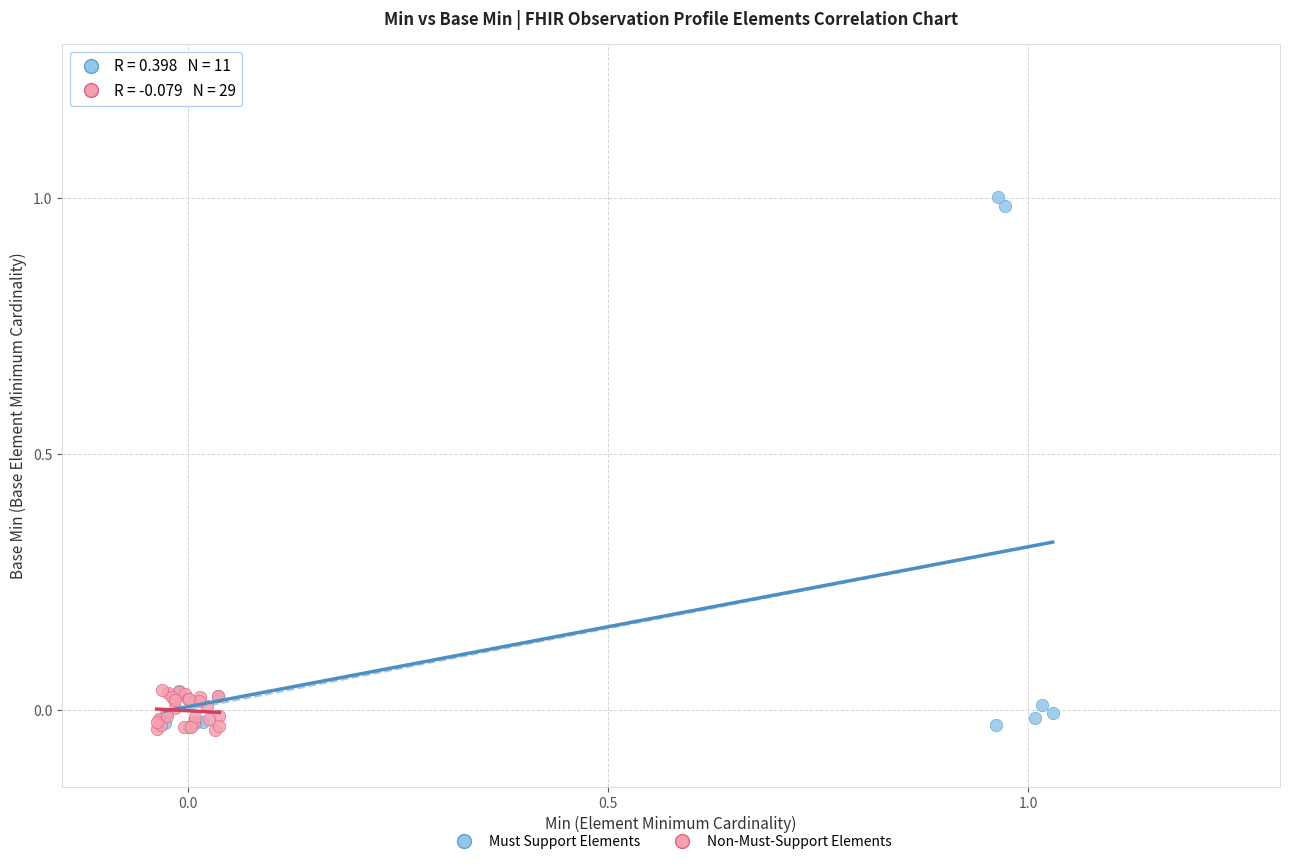

Which series has the largest Y range (max minus min)?

Must Support Elements